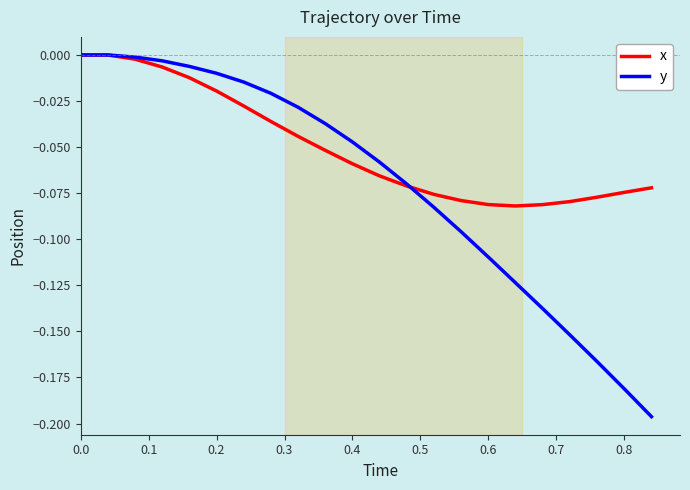

List the series in order of their overall mean, highest first.

x, y